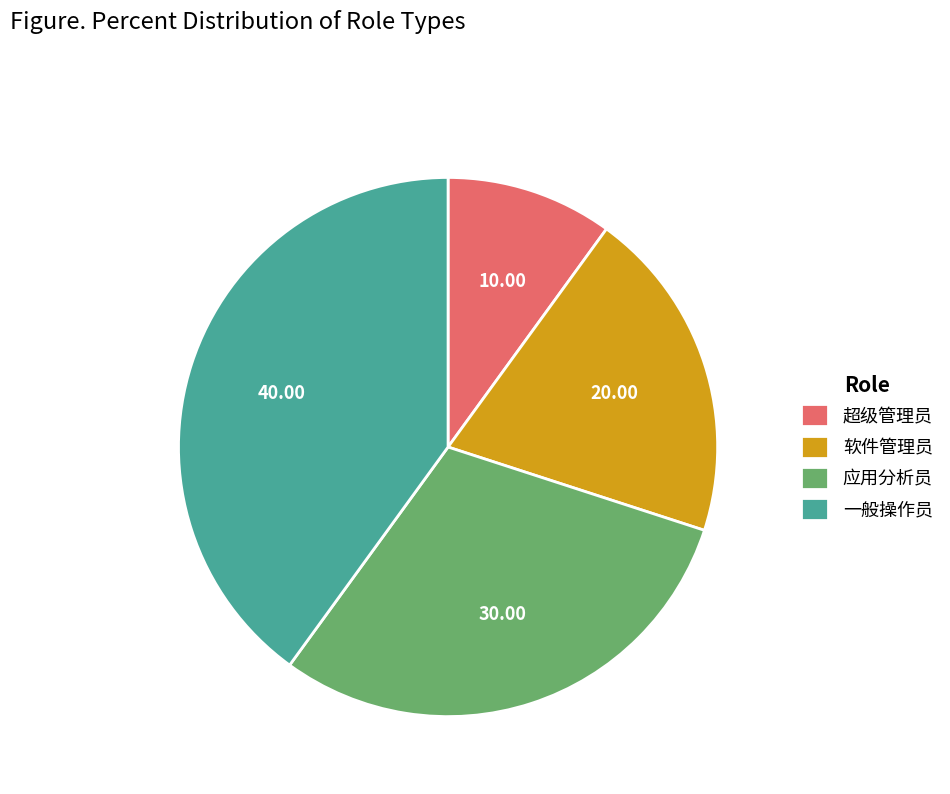

Rank the categories by value from highest to lowest.

一般操作员, 应用分析员, 软件管理员, 超级管理员